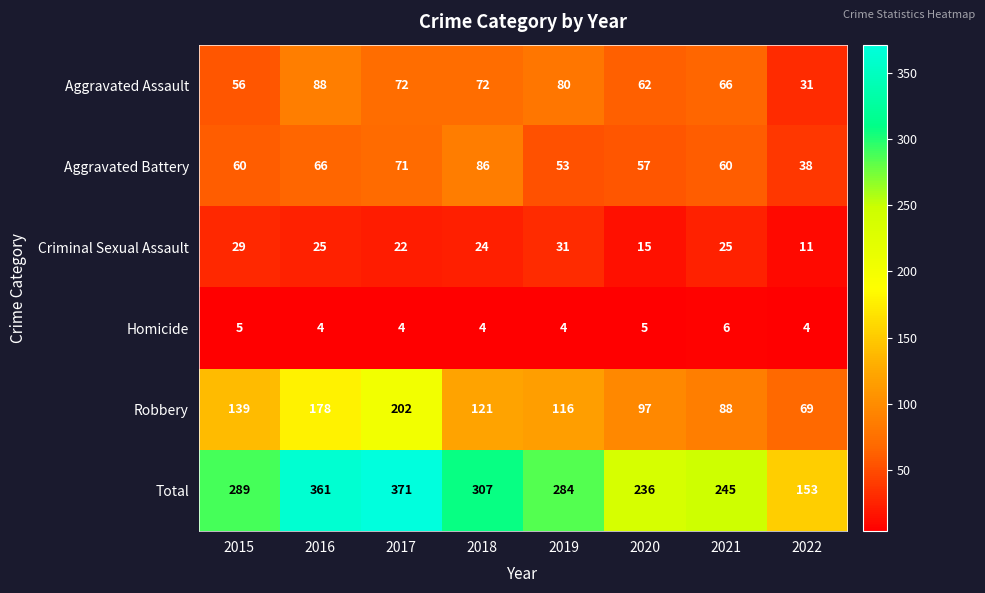

What is the smallest value displayed?

4